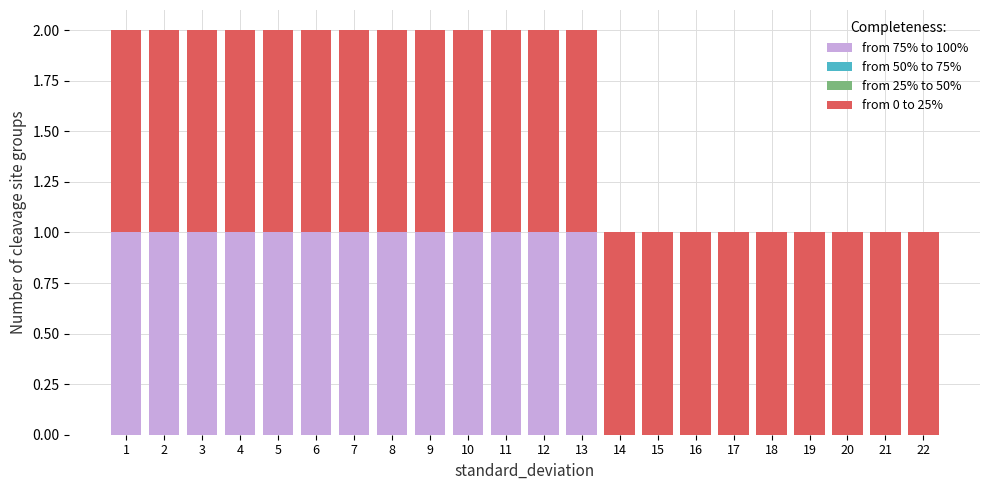

Reading left to right, list every stacked bar in this chart as the range it spans on the x-axis followed by its total height. The values are not printed on the chart, so give them approximately, as read against the axis.

0.5 to 1.5: 2
1.5 to 2.5: 2
2.5 to 3.5: 2
3.5 to 4.5: 2
4.5 to 5.5: 2
5.5 to 6.5: 2
6.5 to 7.5: 2
7.5 to 8.5: 2
8.5 to 9.5: 2
9.5 to 10.5: 2
10.5 to 11.5: 2
11.5 to 12.5: 2
12.5 to 13.5: 2
13.5 to 14.5: 1
14.5 to 15.5: 1
15.5 to 16.5: 1
16.5 to 17.5: 1
17.5 to 18.5: 1
18.5 to 19.5: 1
19.5 to 20.5: 1
20.5 to 21.5: 1
21.5 to 22.5: 1